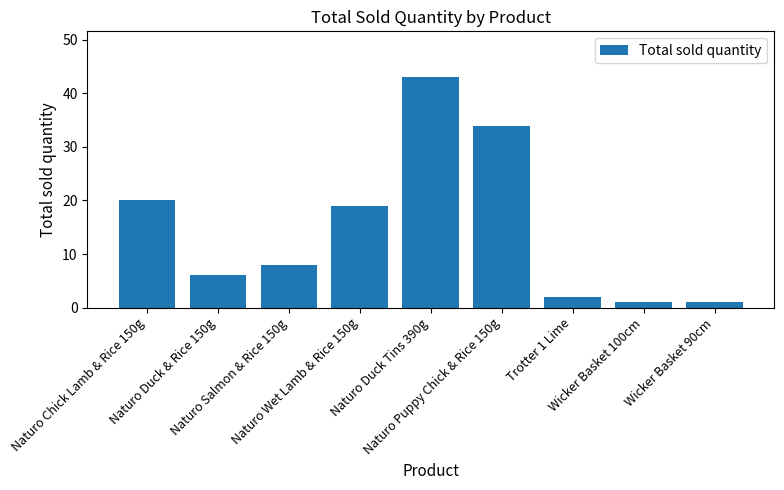

What is the label of the 5th bar from the right?

Naturo Duck Tins 390g